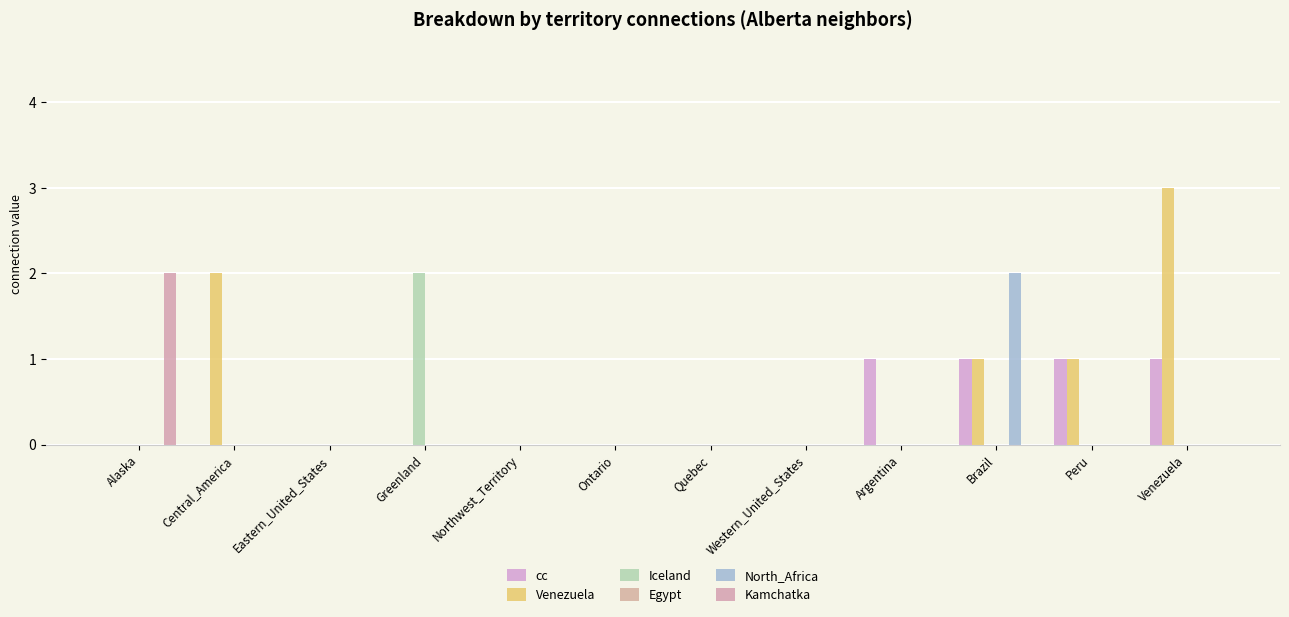

How many groups of bars are there?

12